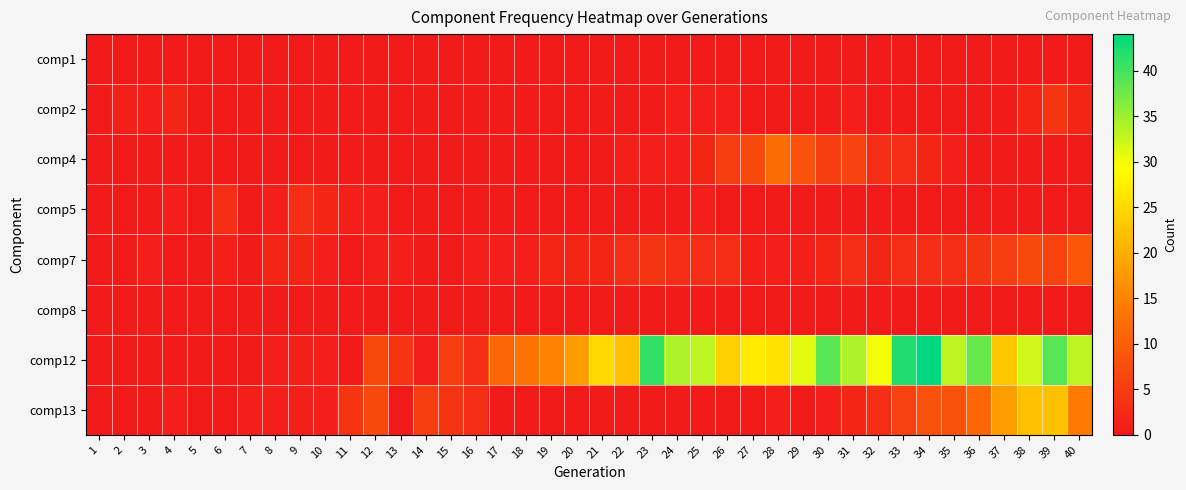

Reading left to right, what are all the values shown in this chart?

comp1: 1=0	2=0	3=0	4=0	5=0	6=0	7=0	8=0	9=0	10=0	11=0	12=0	13=0	14=0	15=0	16=0	17=0	18=0	19=0	20=0	21=0	22=0	23=0	24=0	25=0	26=0	27=0	28=0	29=0	30=0	31=0	32=0	33=0	34=0	35=0	36=0	37=0	38=0	39=0	40=0
comp2: 1=0	2=1	3=1	4=2	5=0	6=0	7=0	8=0	9=0	10=0	11=0	12=0	13=0	14=0	15=0	16=0	17=0	18=0	19=0	20=0	21=0	22=0	23=0	24=1	25=1	26=1	27=0	28=0	29=0	30=0	31=1	32=0	33=0	34=0	35=0	36=0	37=0	38=2	39=4	40=2
comp4: 1=0	2=0	3=0	4=0	5=0	6=0	7=0	8=0	9=0	10=0	11=0	12=0	13=0	14=0	15=0	16=0	17=0	18=0	19=0	20=0	21=0	22=1	23=1	24=1	25=2	26=5	27=7	28=12	29=8	30=5	31=6	32=3	33=3	34=2	35=1	36=0	37=0	38=0	39=0	40=0
comp5: 1=0	2=0	3=0	4=1	5=0	6=3	7=0	8=1	9=3	10=2	11=1	12=1	13=0	14=0	15=0	16=0	17=0	18=0	19=0	20=0	21=0	22=0	23=0	24=0	25=1	26=0	27=0	28=0	29=0	30=0	31=0	32=0	33=0	34=0	35=0	36=0	37=0	38=0	39=0	40=0
comp7: 1=0	2=0	3=1	4=0	5=0	6=1	7=0	8=2	9=2	10=1	11=0	12=1	13=1	14=0	15=0	16=1	17=1	18=1	19=2	20=2	21=2	22=3	23=4	24=3	25=3	26=3	27=1	28=1	29=1	30=2	31=3	32=2	33=3	34=3	35=3	36=4	37=5	38=7	39=6	40=9
comp8: 1=0	2=0	3=0	4=0	5=0	6=0	7=0	8=0	9=0	10=0	11=0	12=0	13=0	14=0	15=0	16=0	17=0	18=0	19=0	20=0	21=0	22=0	23=0	24=0	25=0	26=0	27=0	28=0	29=0	30=0	31=0	32=0	33=0	34=0	35=0	36=0	37=0	38=0	39=0	40=0
comp12: 1=0	2=0	3=0	4=0	5=0	6=0	7=0	8=1	9=1	10=1	11=0	12=7	13=4	14=1	15=5	16=3	17=11	18=13	19=15	20=18	21=25	22=22	23=41	24=34	25=33	26=24	27=27	28=26	29=31	30=39	31=34	32=30	33=42	34=44	35=33	36=38	37=23	38=32	39=39	40=33
comp13: 1=0	2=0	3=0	4=1	5=0	6=0	7=1	8=1	9=1	10=1	11=4	12=7	13=0	14=5	15=4	16=3	17=0	18=0	19=0	20=0	21=0	22=0	23=0	24=0	25=0	26=0	27=0	28=1	29=0	30=1	31=2	32=3	33=6	34=8	35=8	36=11	37=18	38=22	39=22	40=14